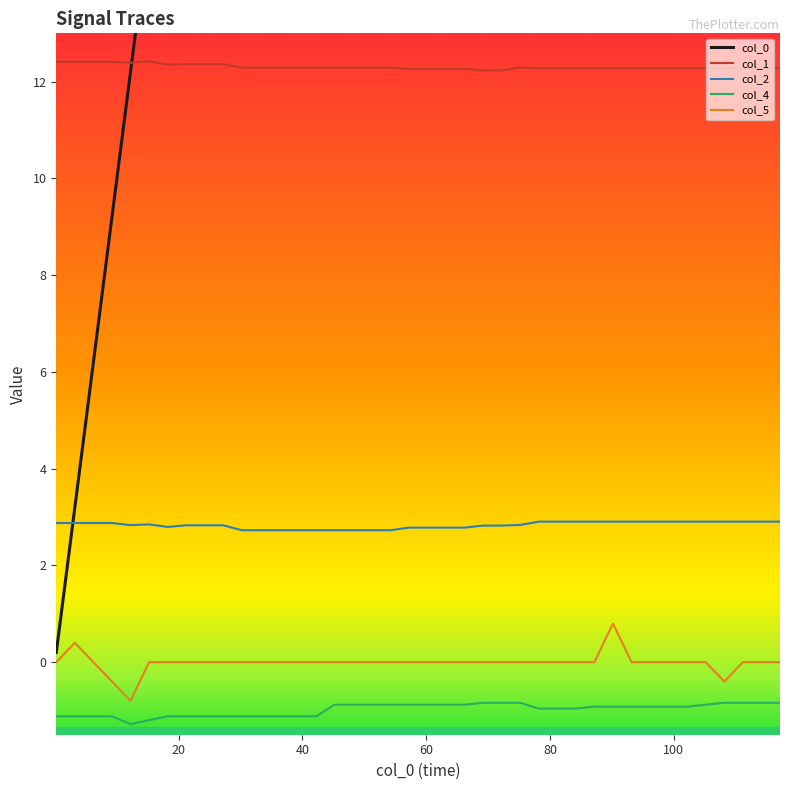

True or false: col_1 and col_2 intersect in this chart.

False